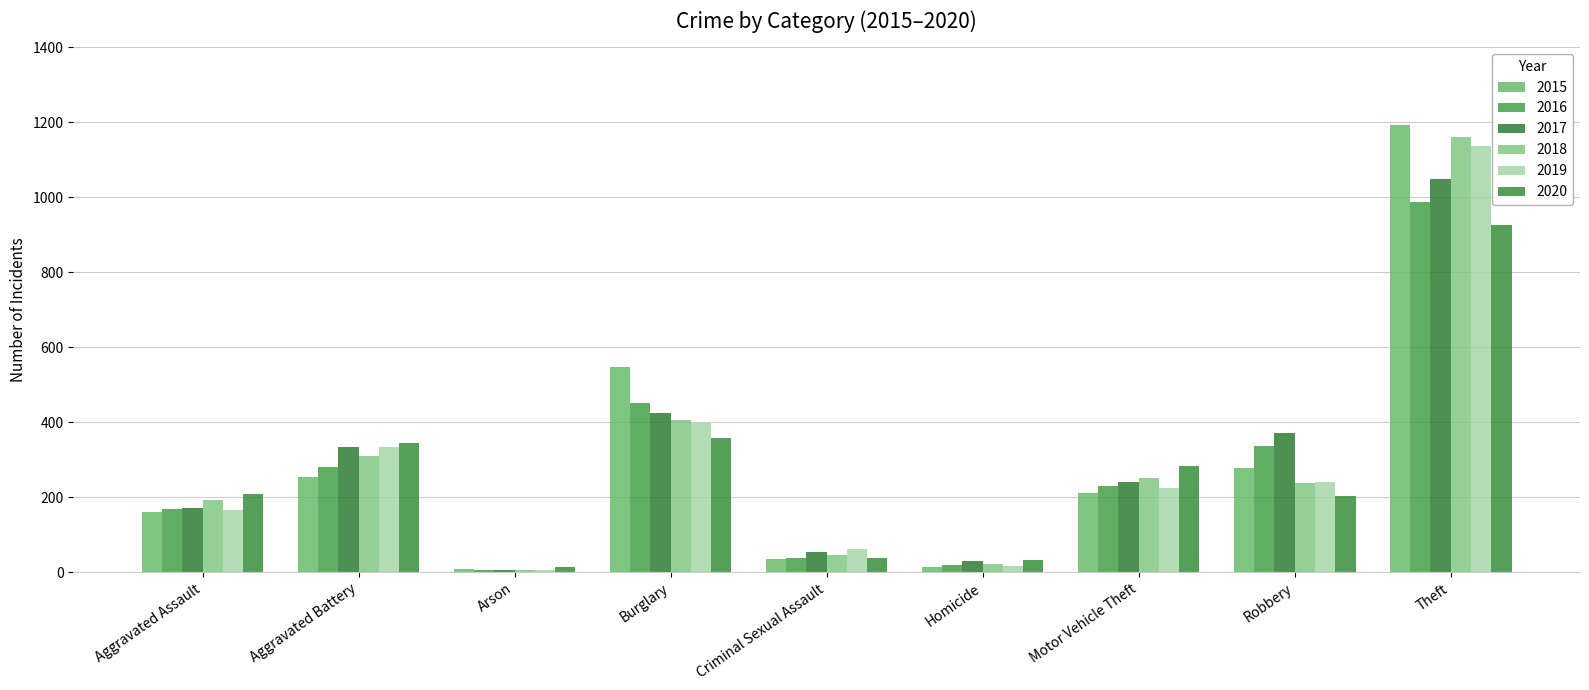

What is the maximum value shown in the chart?

1193